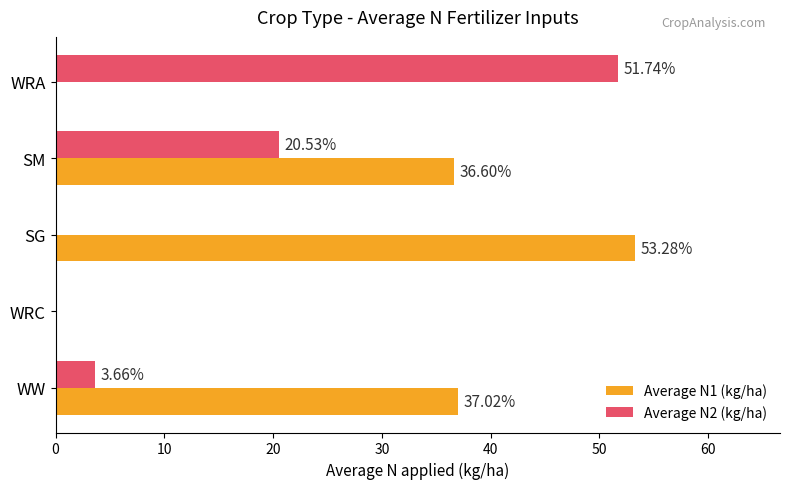

Which series changed the most between WW and WRA?

Average N2 (kg/ha)